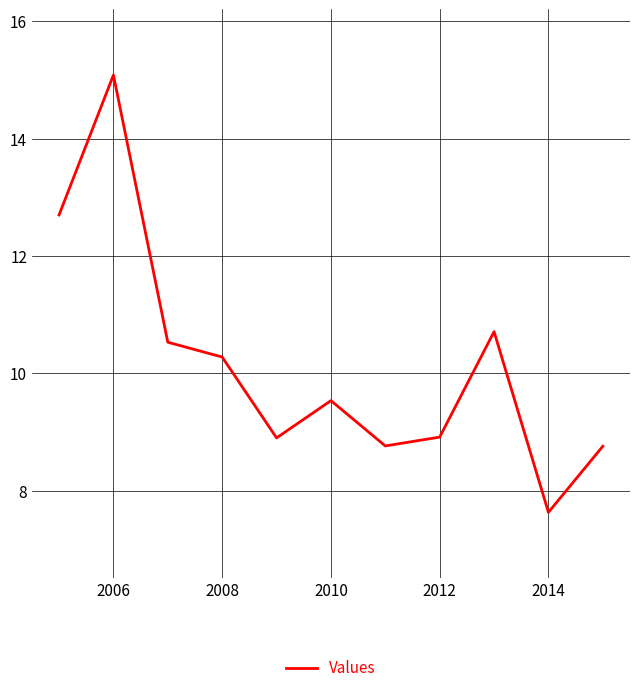

What is the sum of all values?

111.8